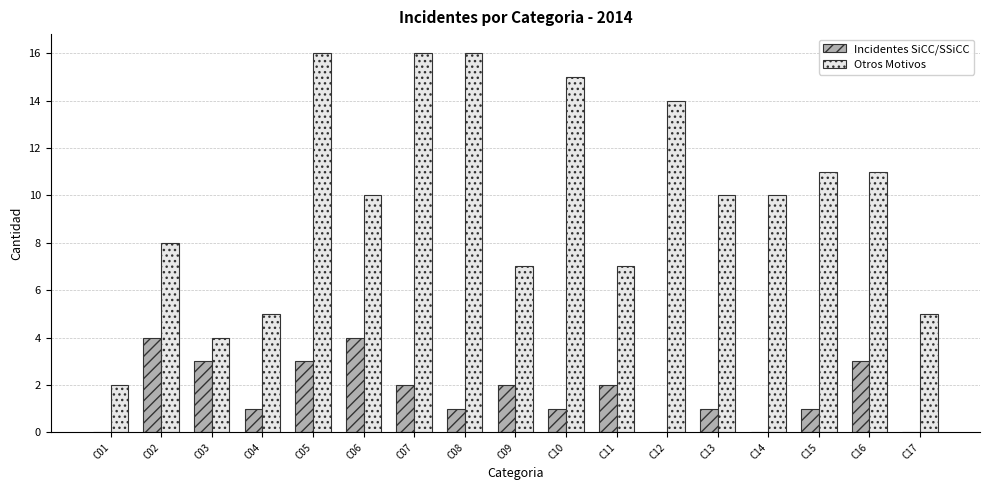

What is the greatest value displayed?

16